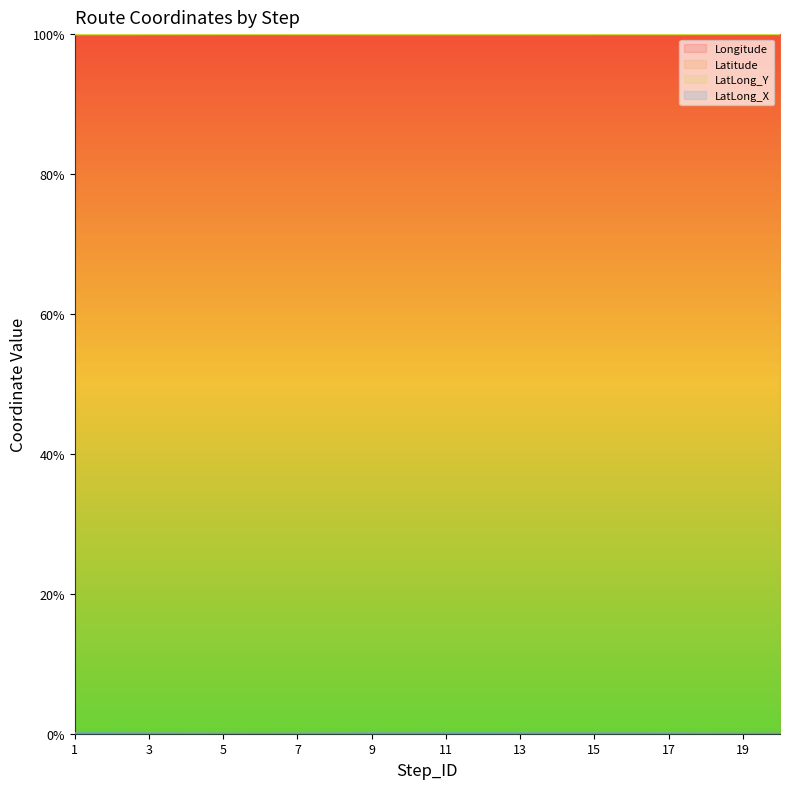

The value of LatLong_Y at 11 is 100.0. True or false?

True